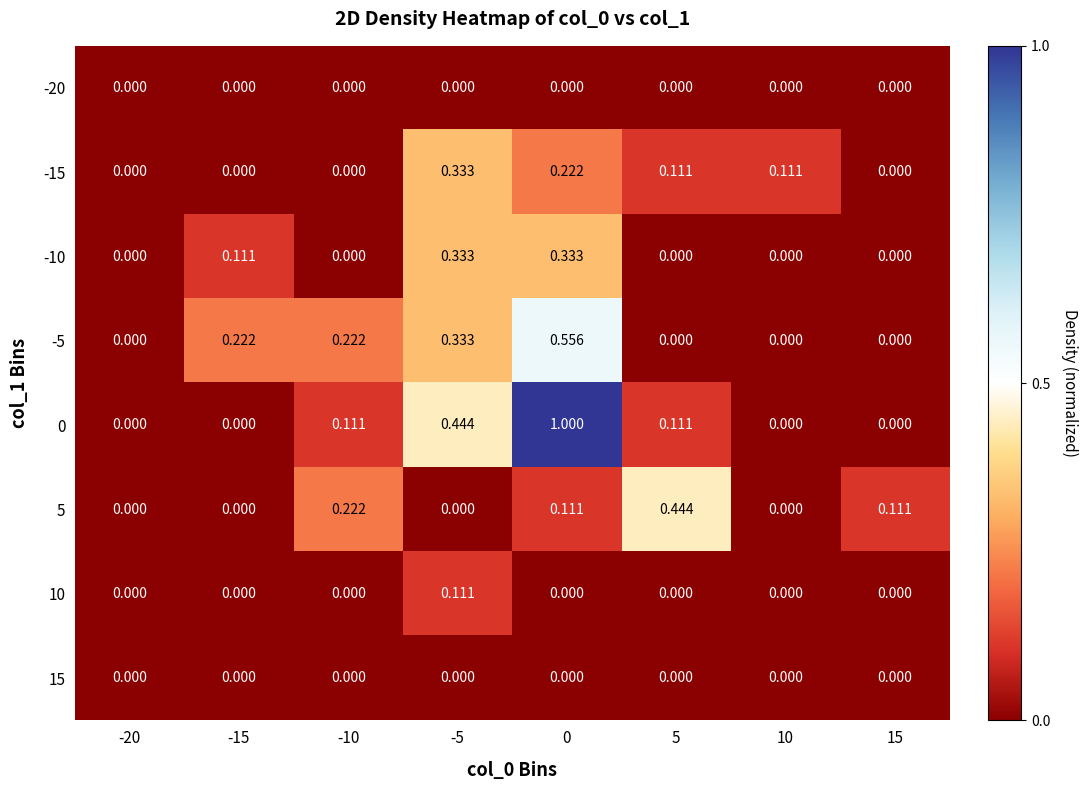

At how many categories does at least one series exceed 0?

7